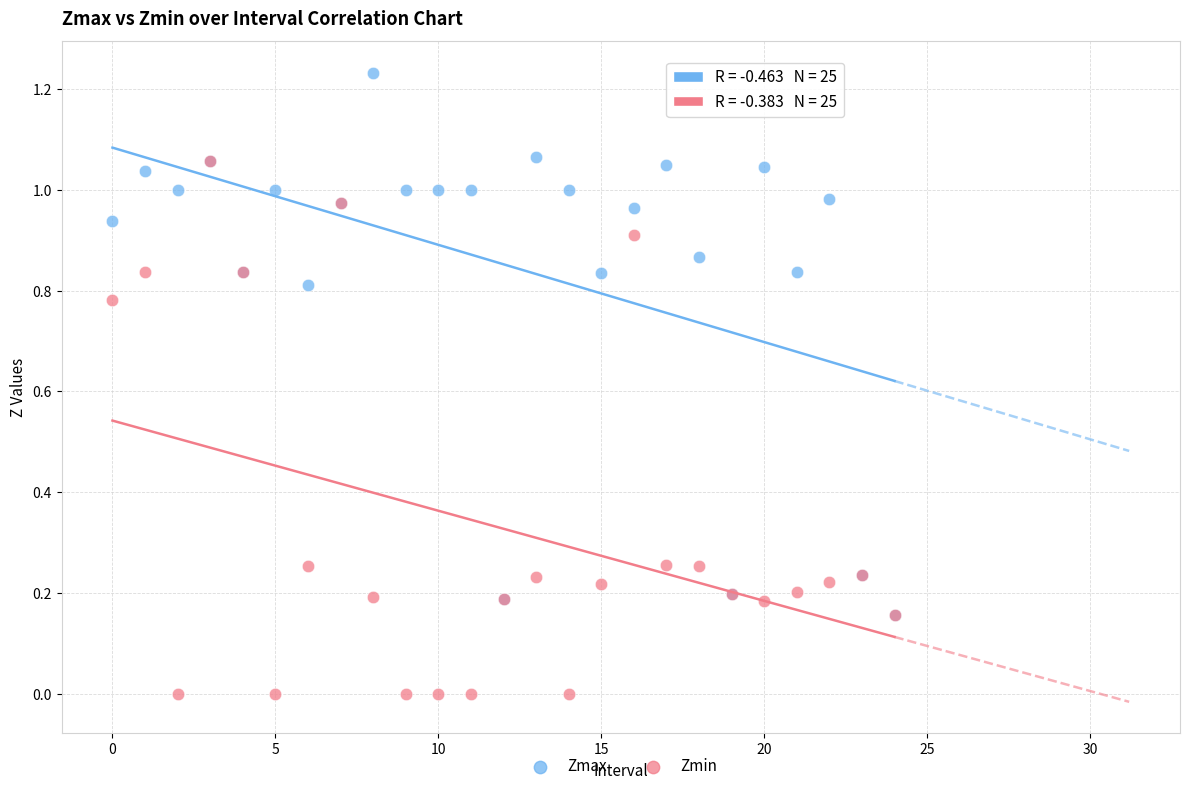

Which series has the largest Y range (max minus min)?

Zmax